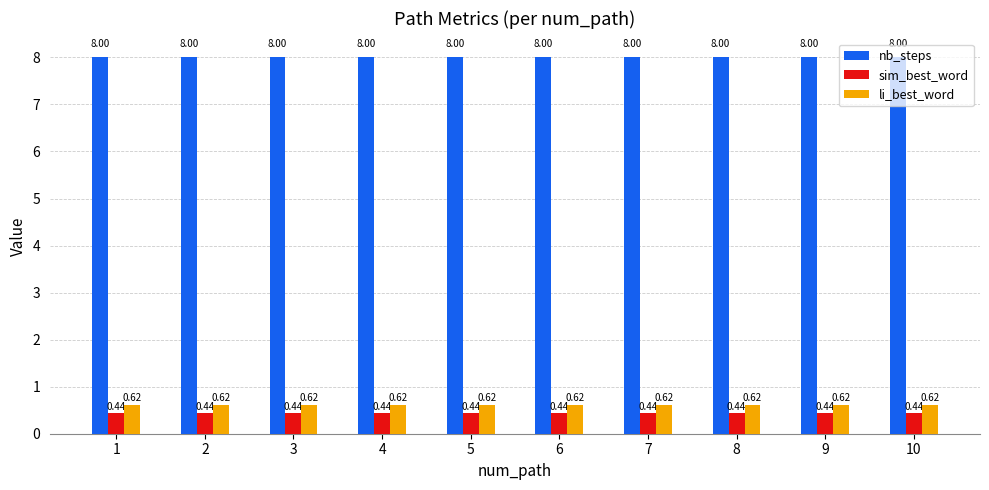

At how many categories does at least one series exceed 1?

10